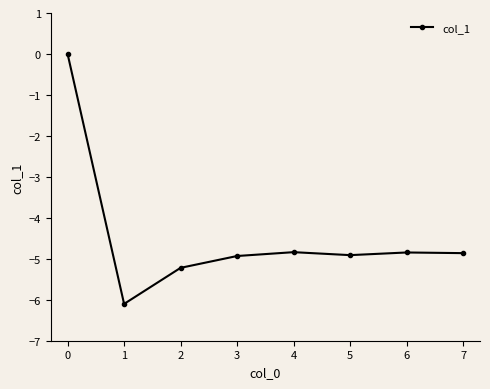

How many interior local valleys (lower than both neighbors) does the data have?

2